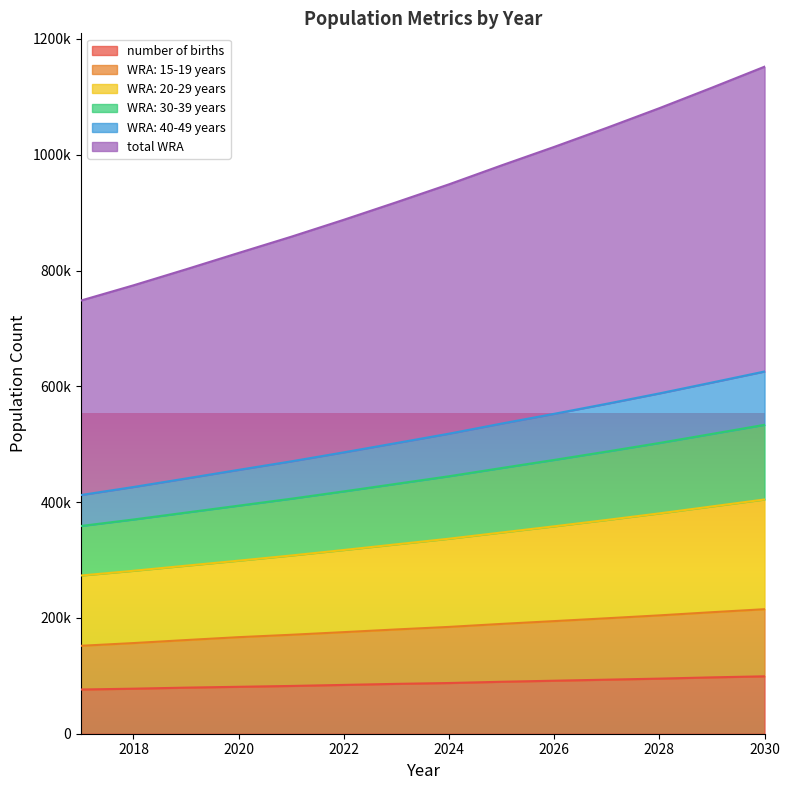

Does the chart display data point markers on the line(s)?

No